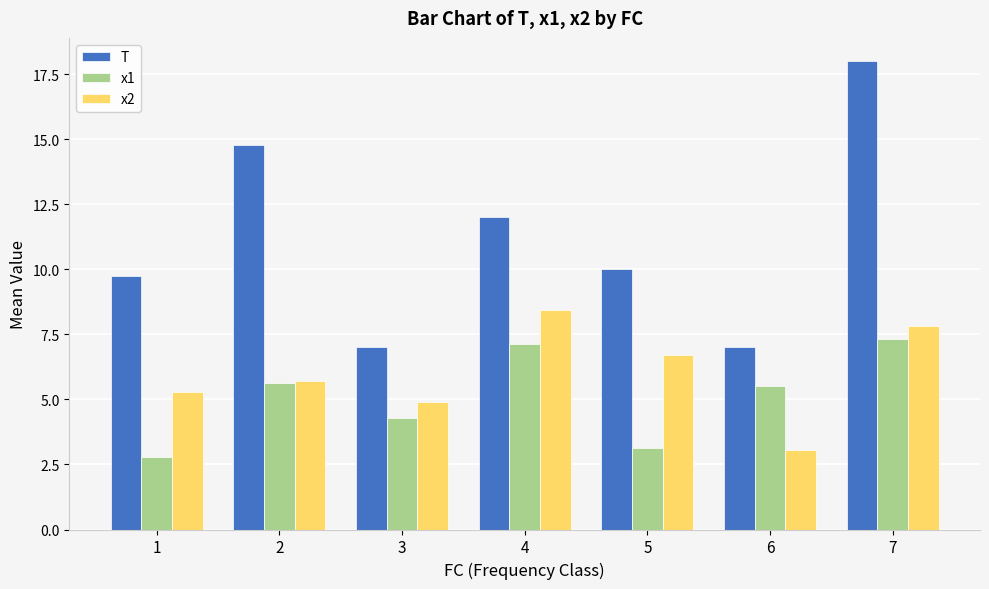

Reading left to right, list all the values displayed in this chart.

T: 1=9.8	2=14.8	3=7.0	4=12.0	5=10.0	6=7.0	7=18.0
x1: 1=2.8	2=5.6	3=4.3	4=7.1	5=3.1	6=5.5	7=7.3
x2: 1=5.3	2=5.7	3=4.9	4=8.4	5=6.7	6=3.1	7=7.8